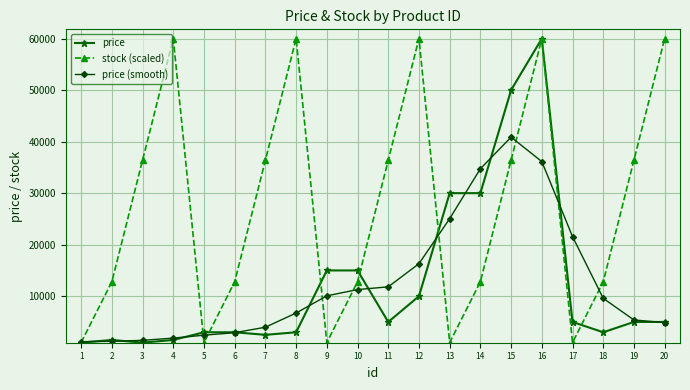

Which series has the largest total across all categories?

stock (scaled)